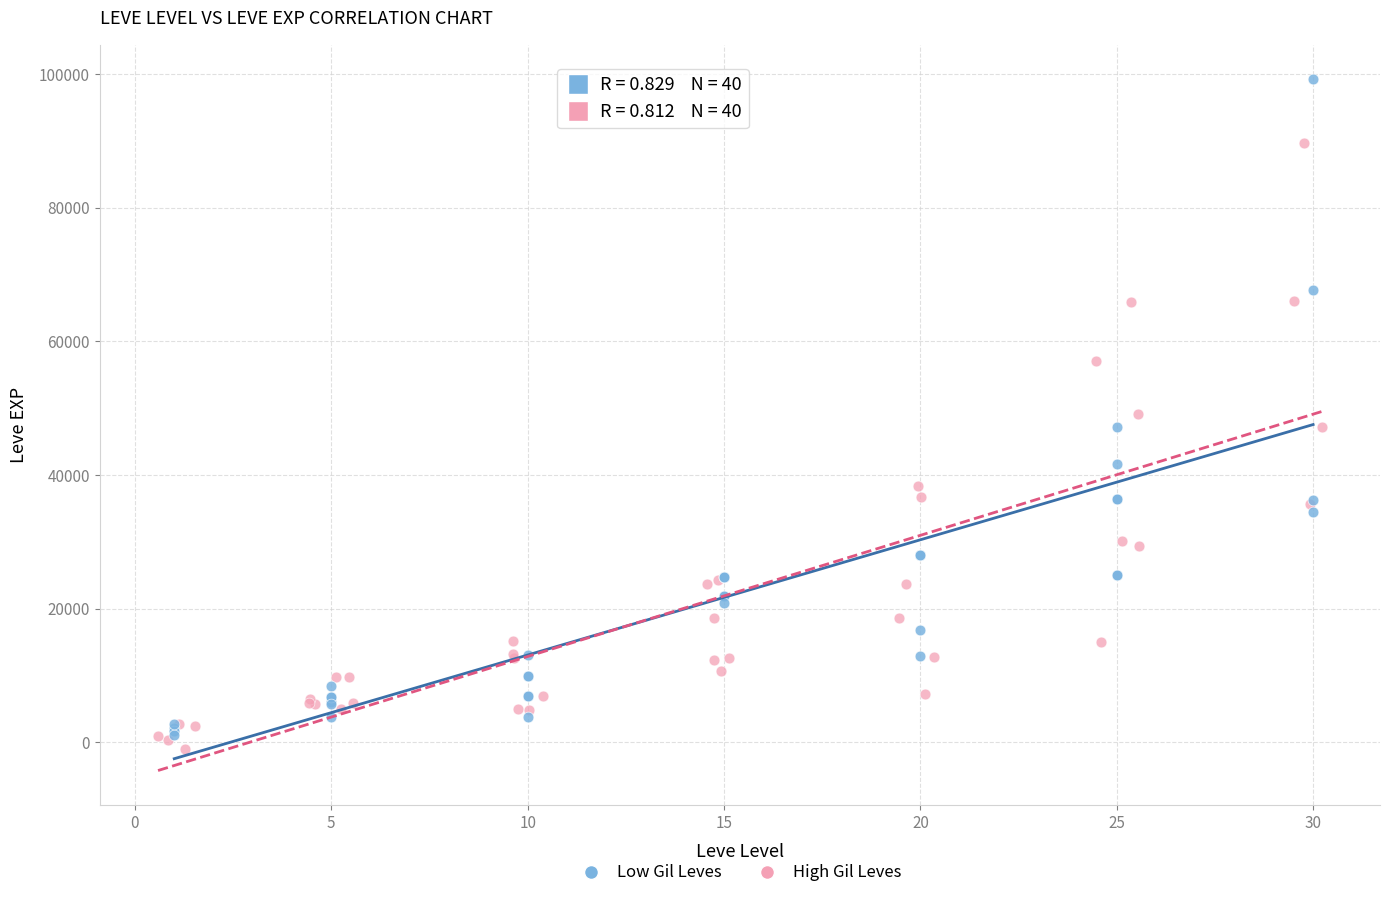

What are all the series names shown in the legend?

Low Gil Leves, High Gil Leves